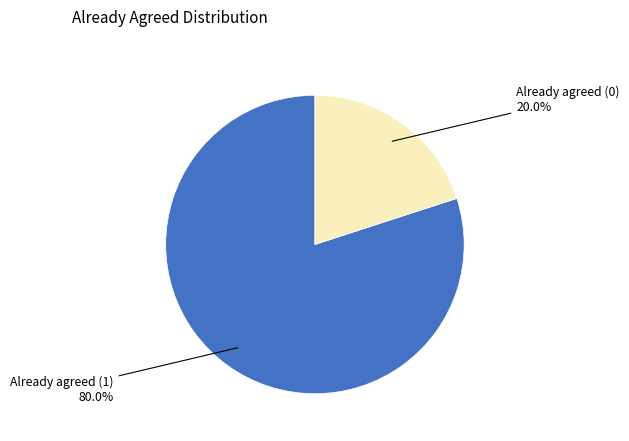

How many slices are in this pie chart?

2